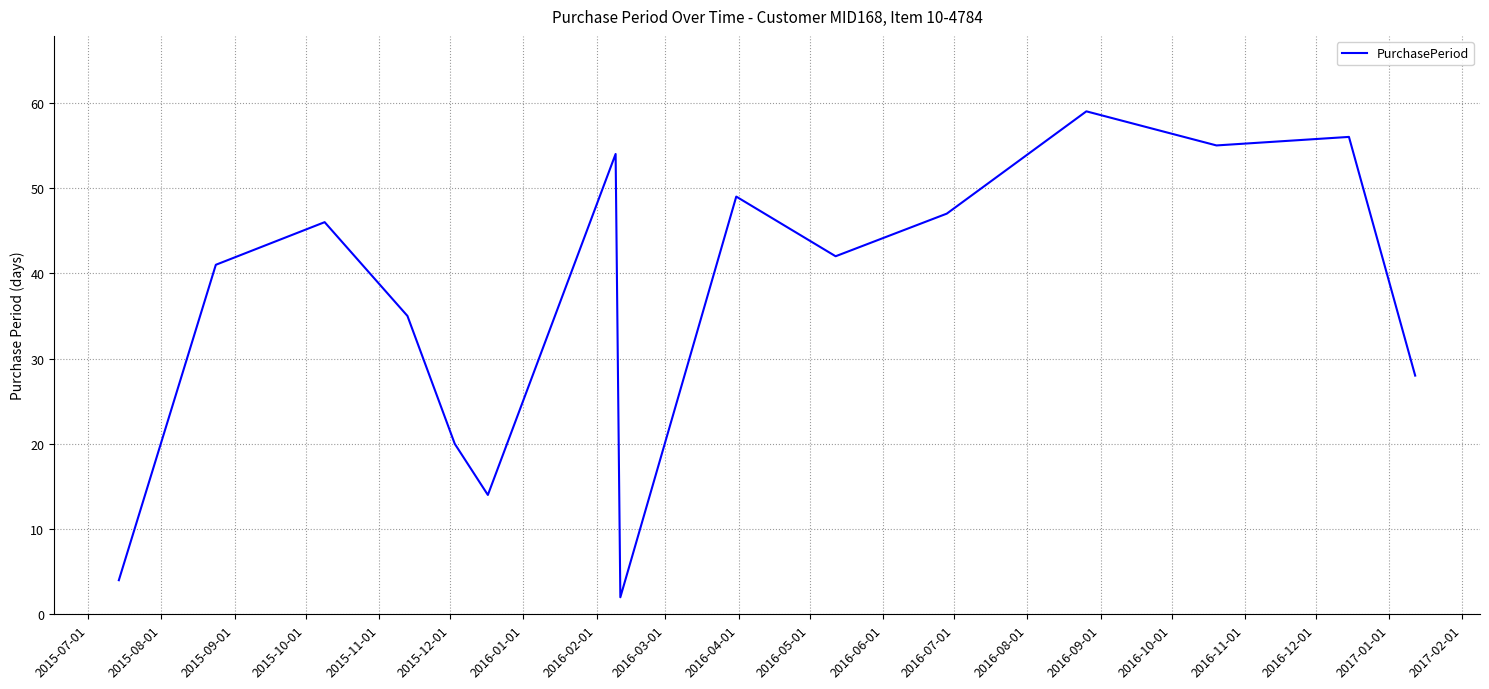

What is the difference between the maximum and minimum values?

57